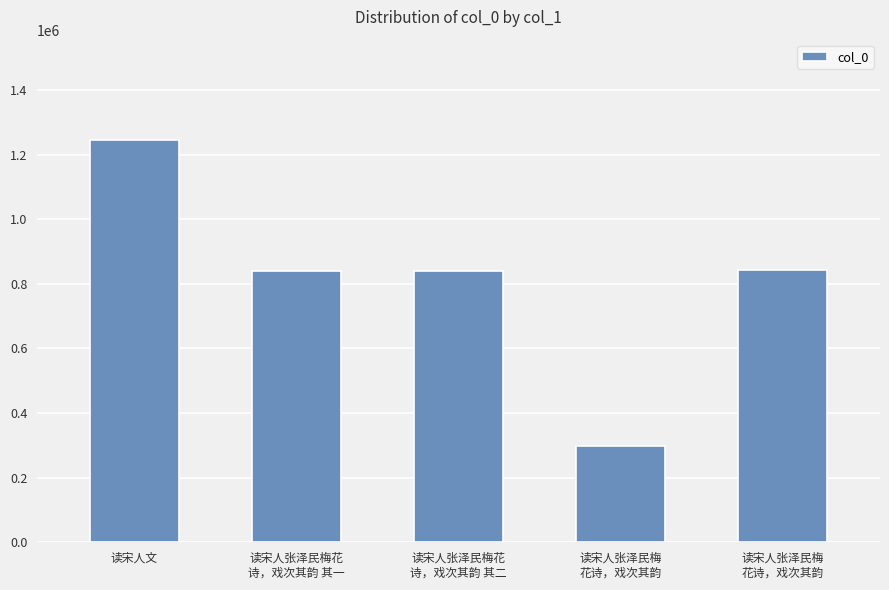

How many values are below 838898?

2